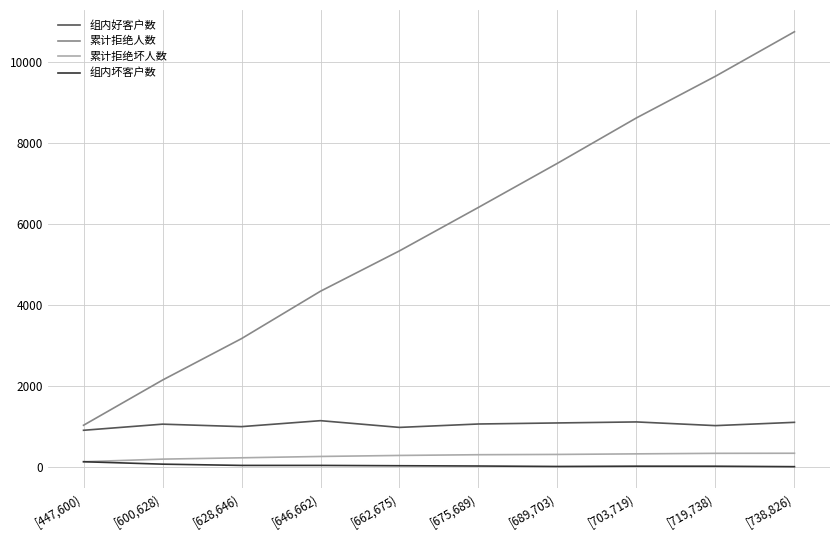

True or false: 组内坏客户数 and 累计拒绝人数 cross at least once.

False